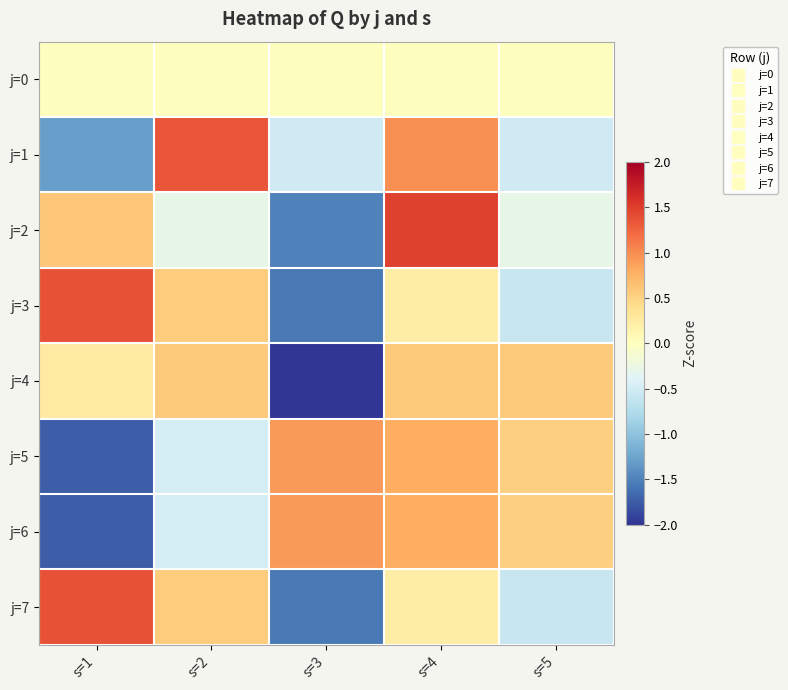

At how many categories does at least one series exceed 1?

3